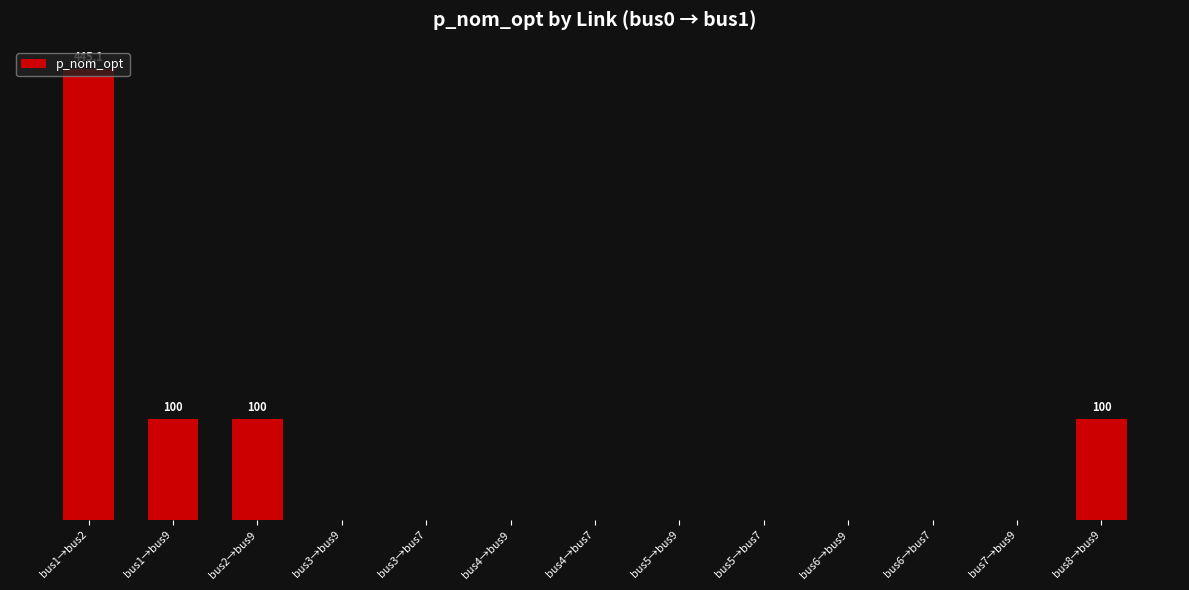

Are the bars horizontal?

No